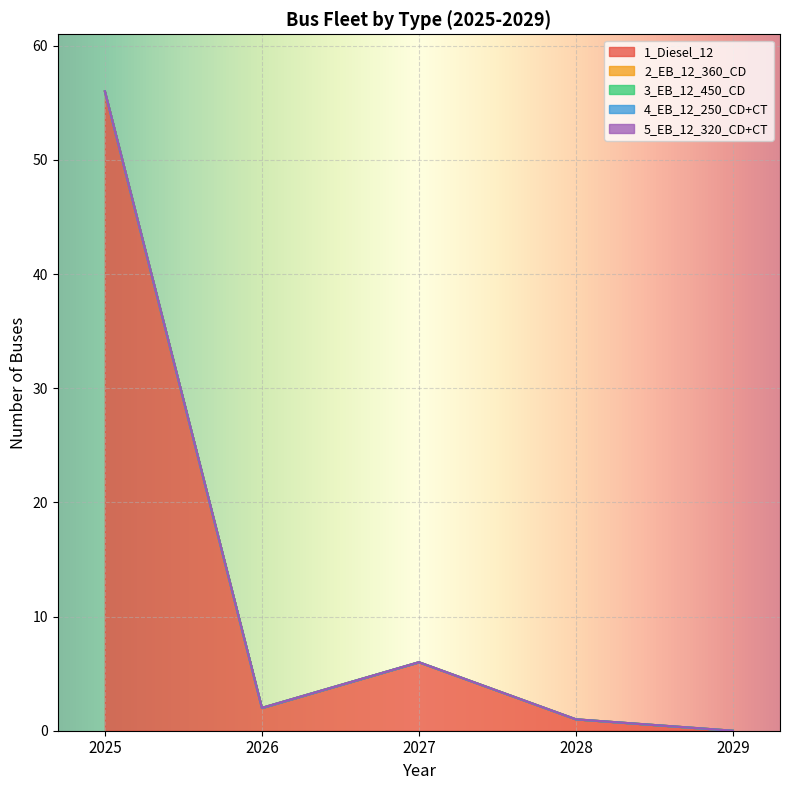

Reading right to left, transcribe all the data shown in this chart.

1_Diesel_12: 2029=0	2028=1	2027=6	2026=2	2025=56
2_EB_12_360_CD: 2029=0	2028=0	2027=0	2026=0	2025=0
3_EB_12_450_CD: 2029=0	2028=0	2027=0	2026=0	2025=0
4_EB_12_250_CD+CT: 2029=0	2028=0	2027=0	2026=0	2025=0
5_EB_12_320_CD+CT: 2029=0	2028=0	2027=0	2026=0	2025=0